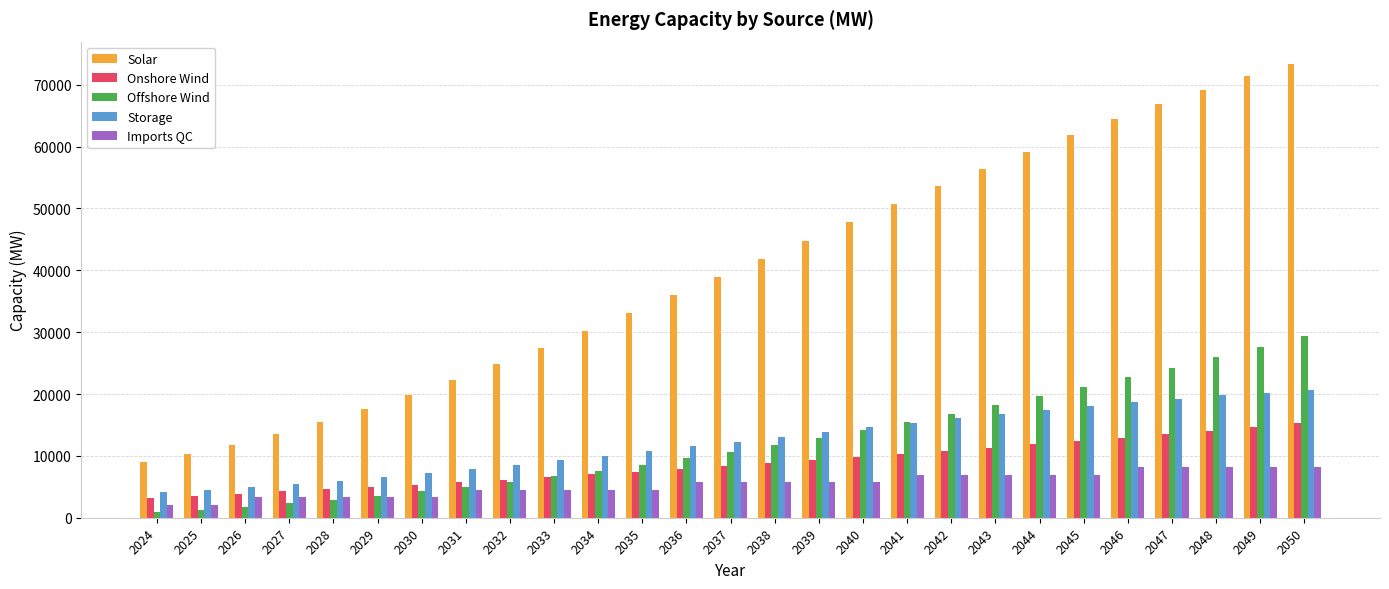

What is the maximum value for Solar?

73308